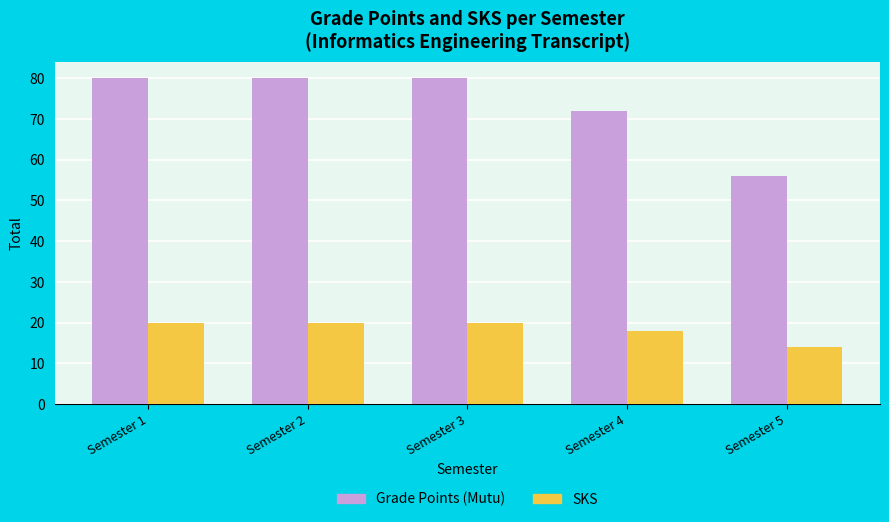

What is the approximate value of Grade Points (Mutu) at Semester 1?

80